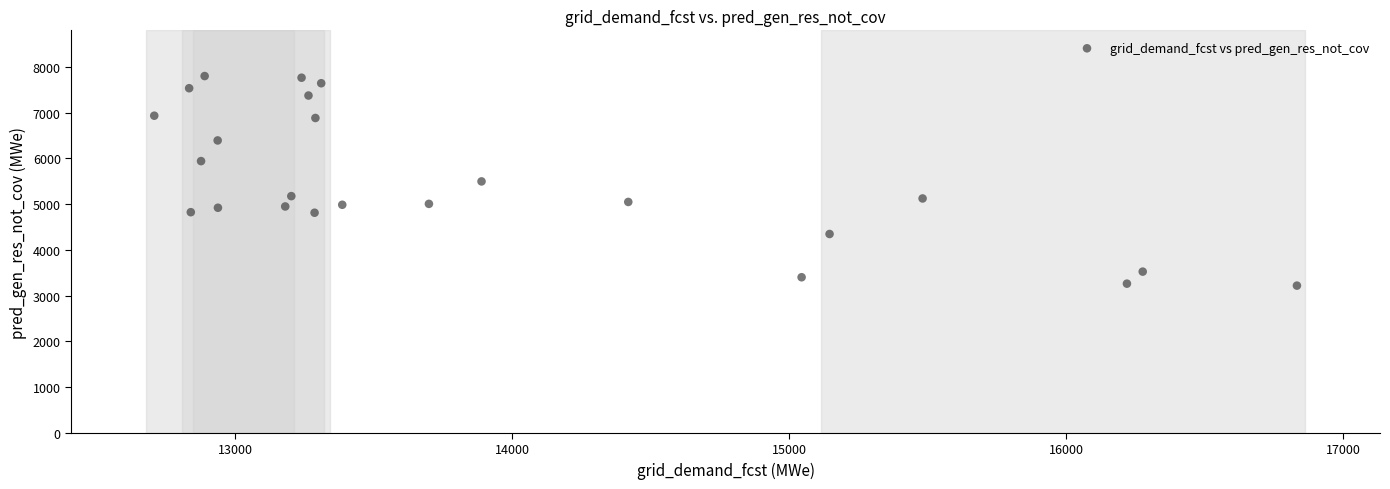

What is the range of Y values (max minus min)?

4583